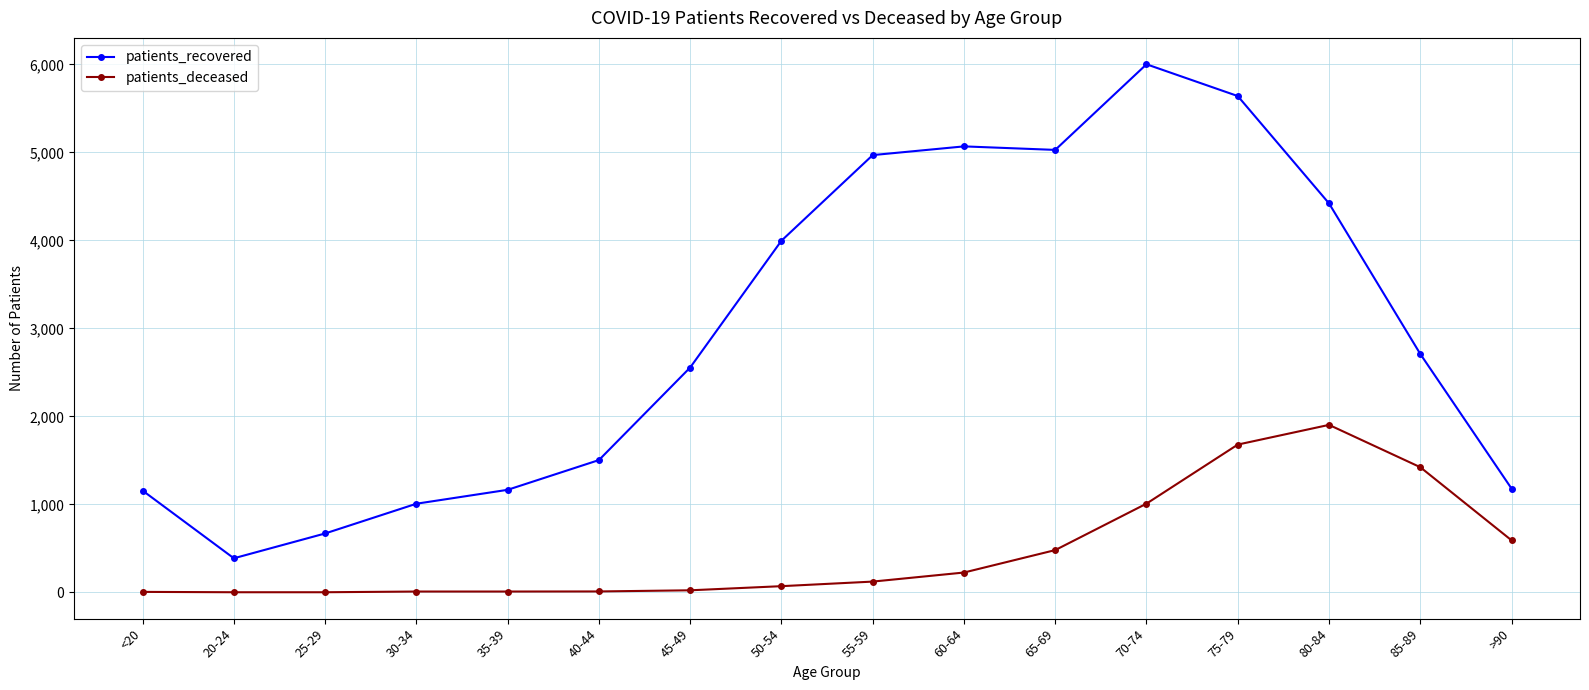

True or false: patients_recovered and patients_deceased intersect in this chart.

False